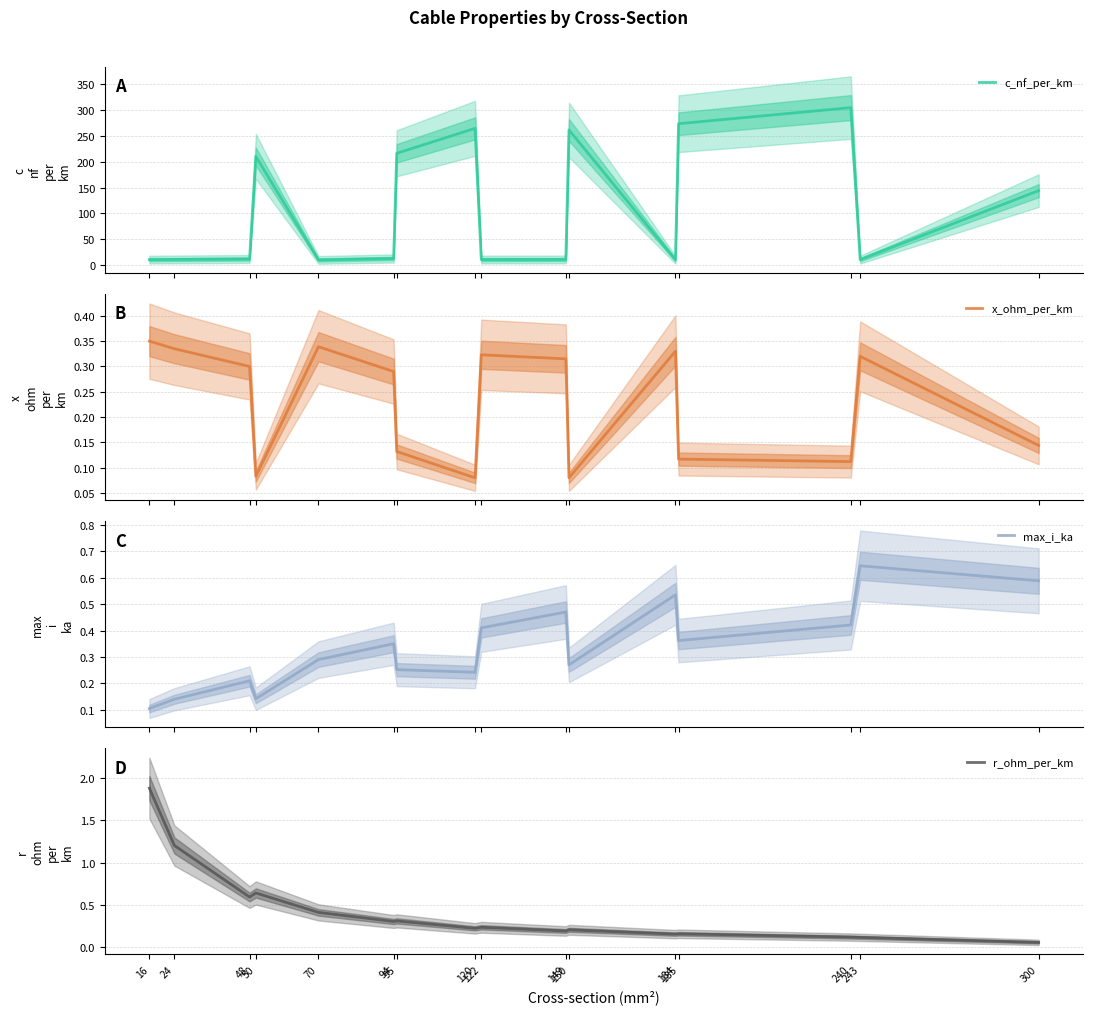

Reading left to right, extract all data points from this chart.

c_nf_per_km: 16=11.0	24=11.2	48=12.2	50=210.0	70=10.4	94=13.2	95=216.0	120=264.0	122=11.1	149=11.2	150=261.0	184=10.8	185=273.0	240=304.0	243=11.0	300=144.0
x_ohm_per_km: 16=0.3	24=0.3	48=0.3	50=0.1	70=0.3	94=0.3	95=0.1	120=0.1	122=0.3	149=0.3	150=0.1	184=0.3	185=0.1	240=0.1	243=0.3	300=0.1
max_i_ka: 16=0.1	24=0.1	48=0.2	50=0.1	70=0.3	94=0.3	95=0.3	120=0.2	122=0.4	149=0.5	150=0.3	184=0.5	185=0.4	240=0.4	243=0.6	300=0.6
r_ohm_per_km: 16=1.9	24=1.2	48=0.6	50=0.6	70=0.4	94=0.3	95=0.3	120=0.2	122=0.2	149=0.2	150=0.2	184=0.2	185=0.2	240=0.1	243=0.1	300=0.1